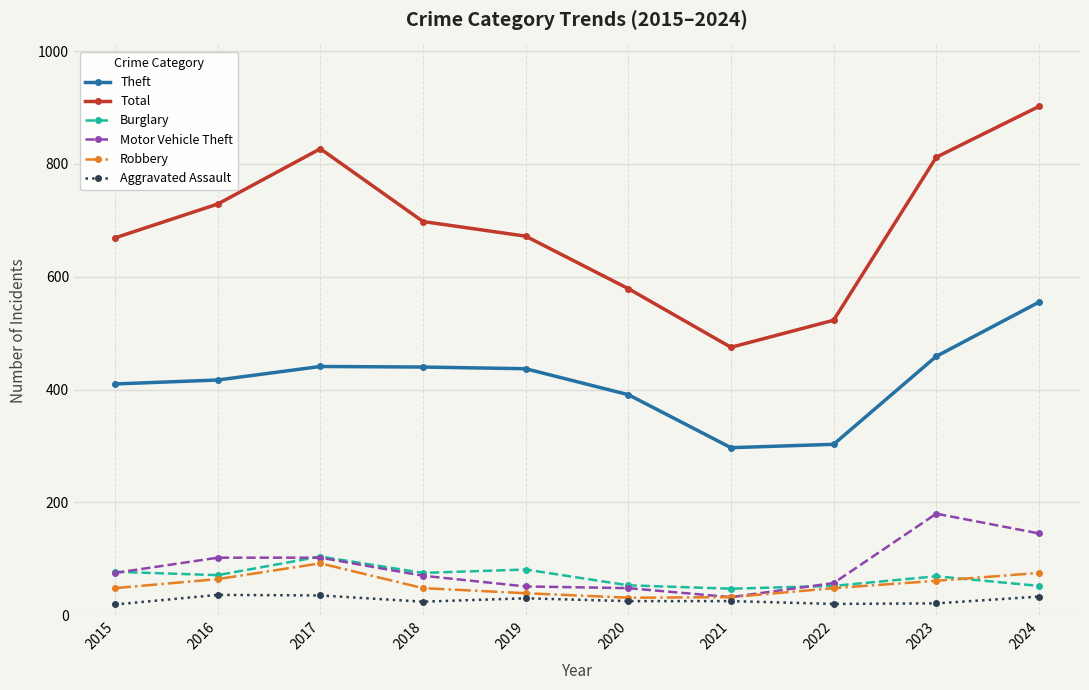

How many lines are shown in the chart?

6